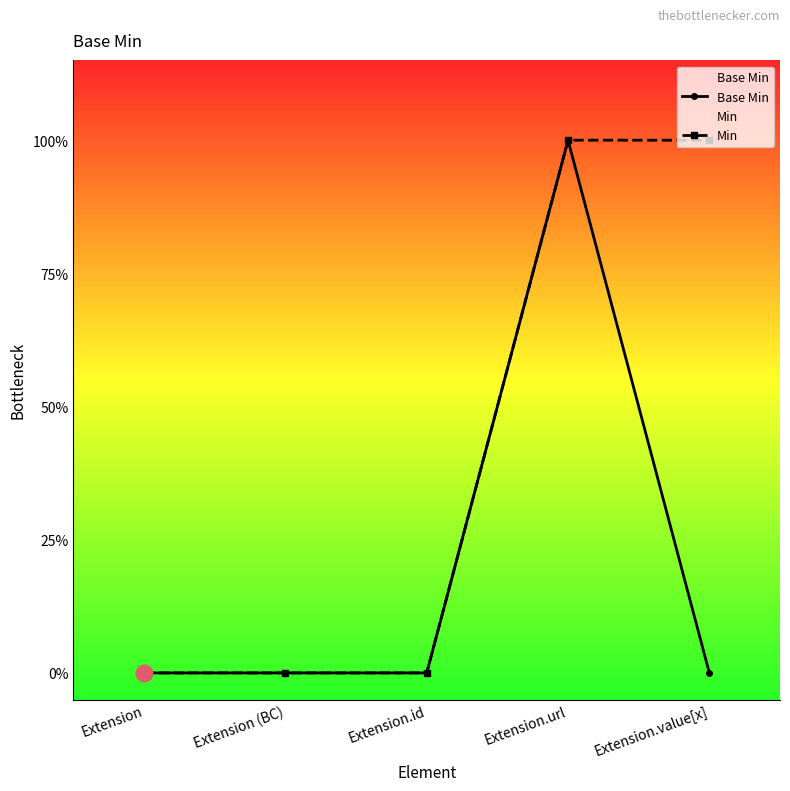

What is the highest value of the Min series?

1